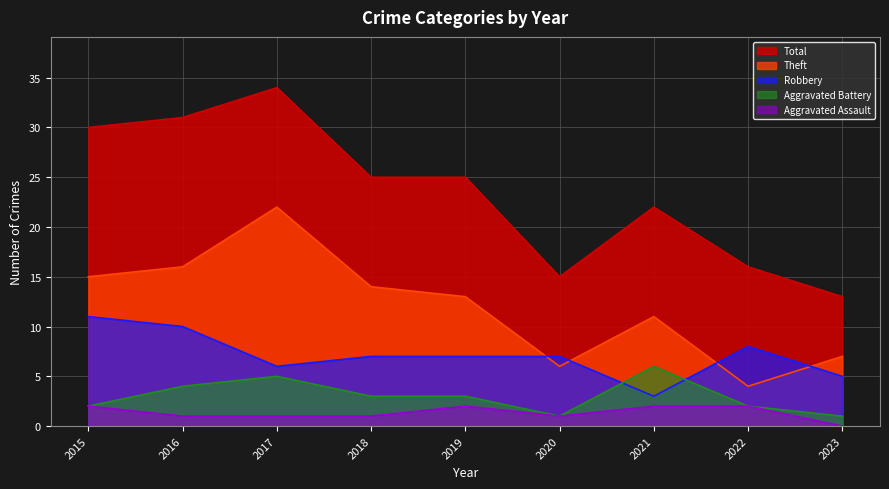

True or false: Theft and Total intersect in this chart.

False